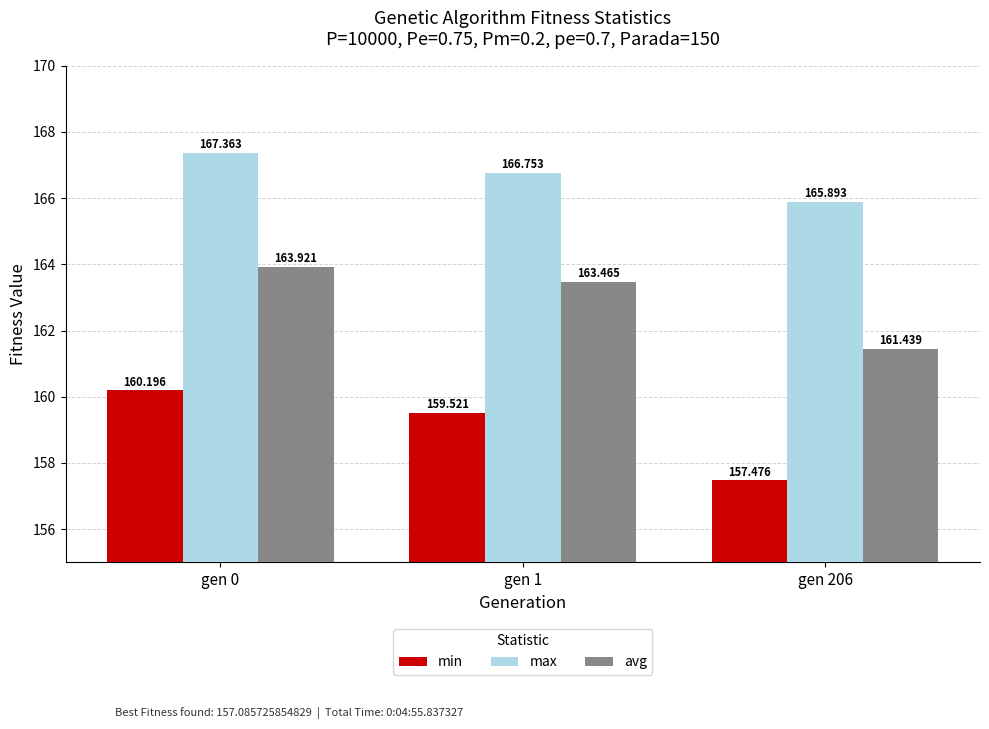

What is the value of the avg bar at the 2nd from the left?

163.5